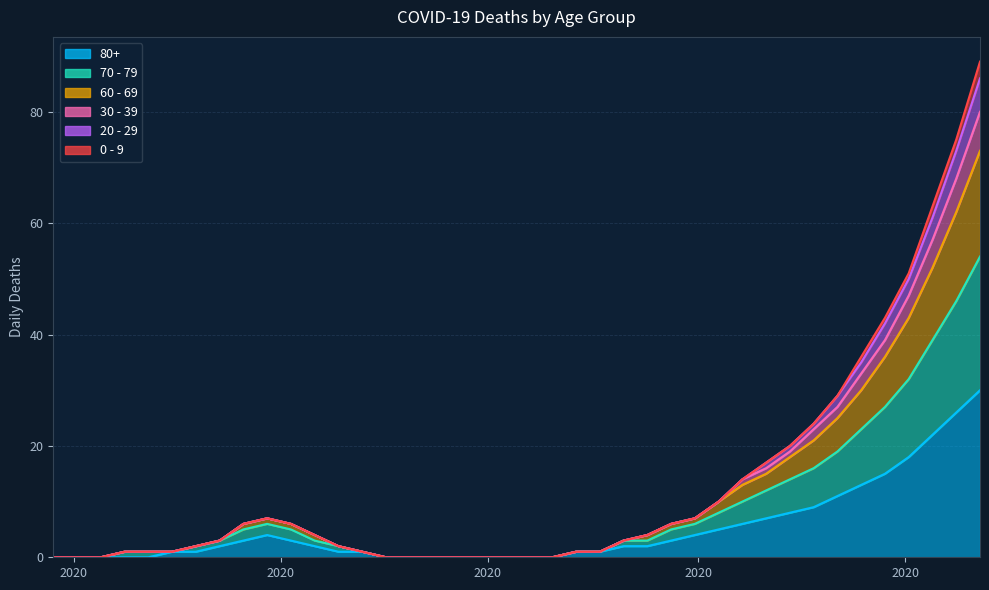

True or false: 70 - 79 and 20 - 29 cross at least once.

False